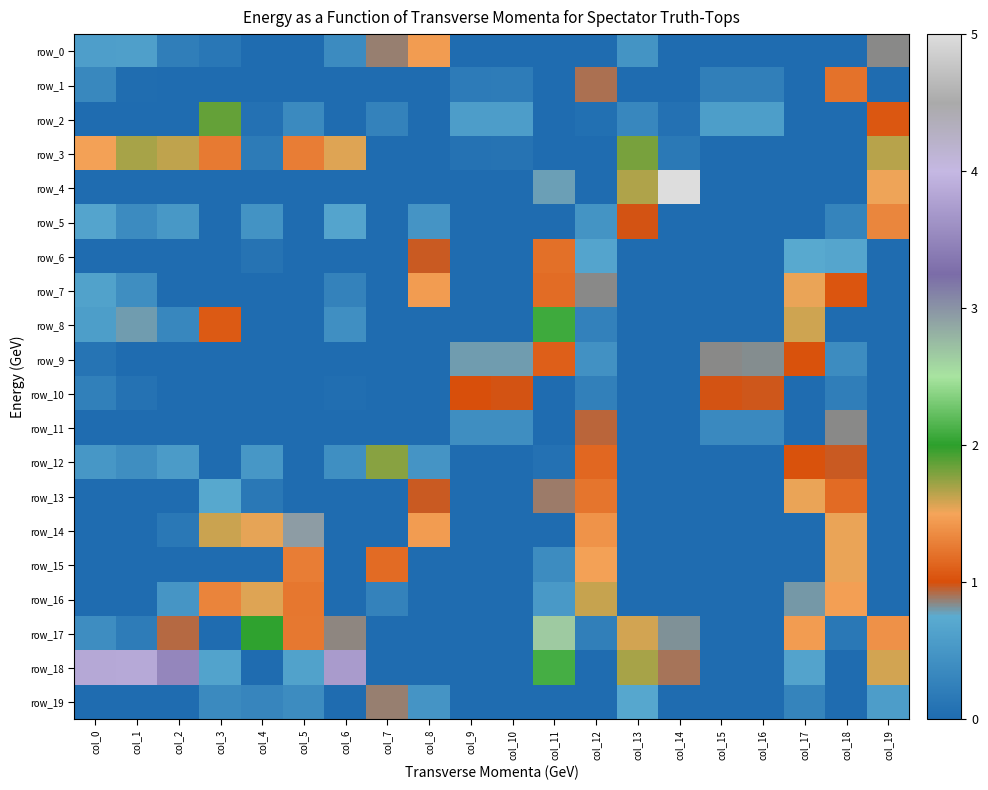

What is the lowest value of the row_10 series?

-1.2